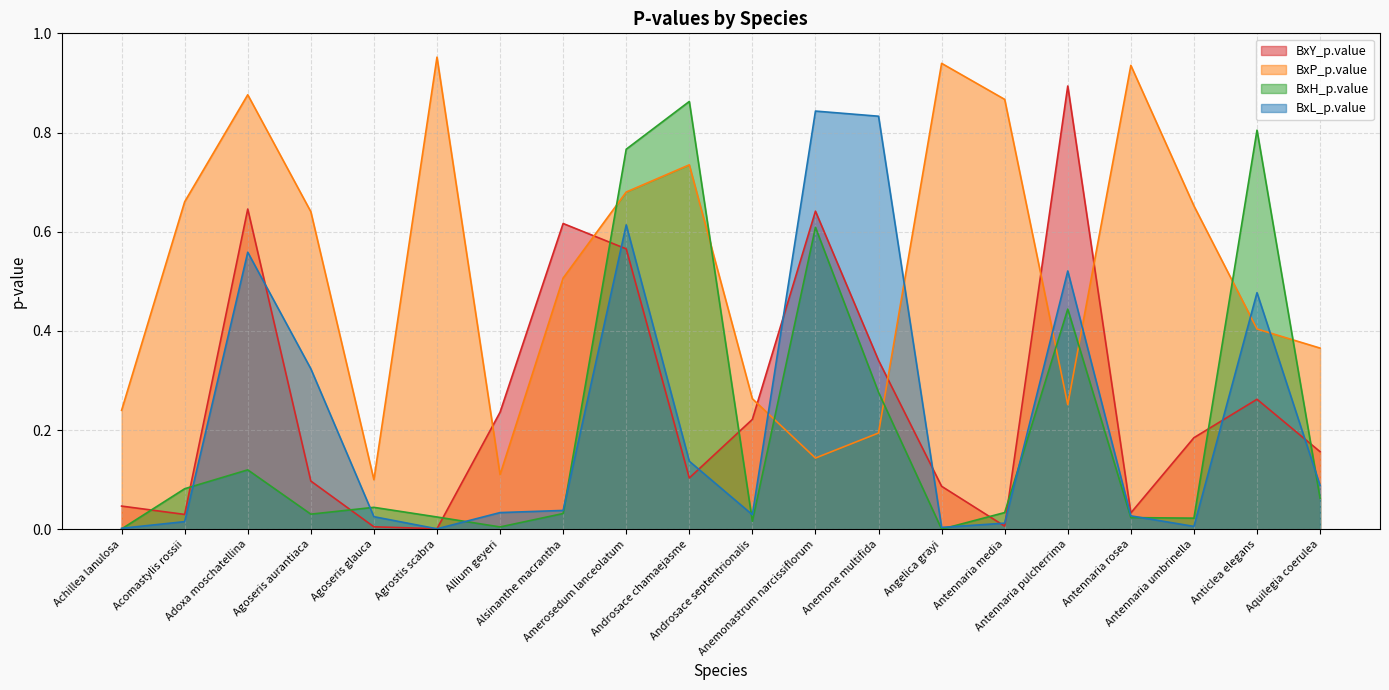

Where is the first local maximum for BxP_p.value?

Adoxa moschatellina